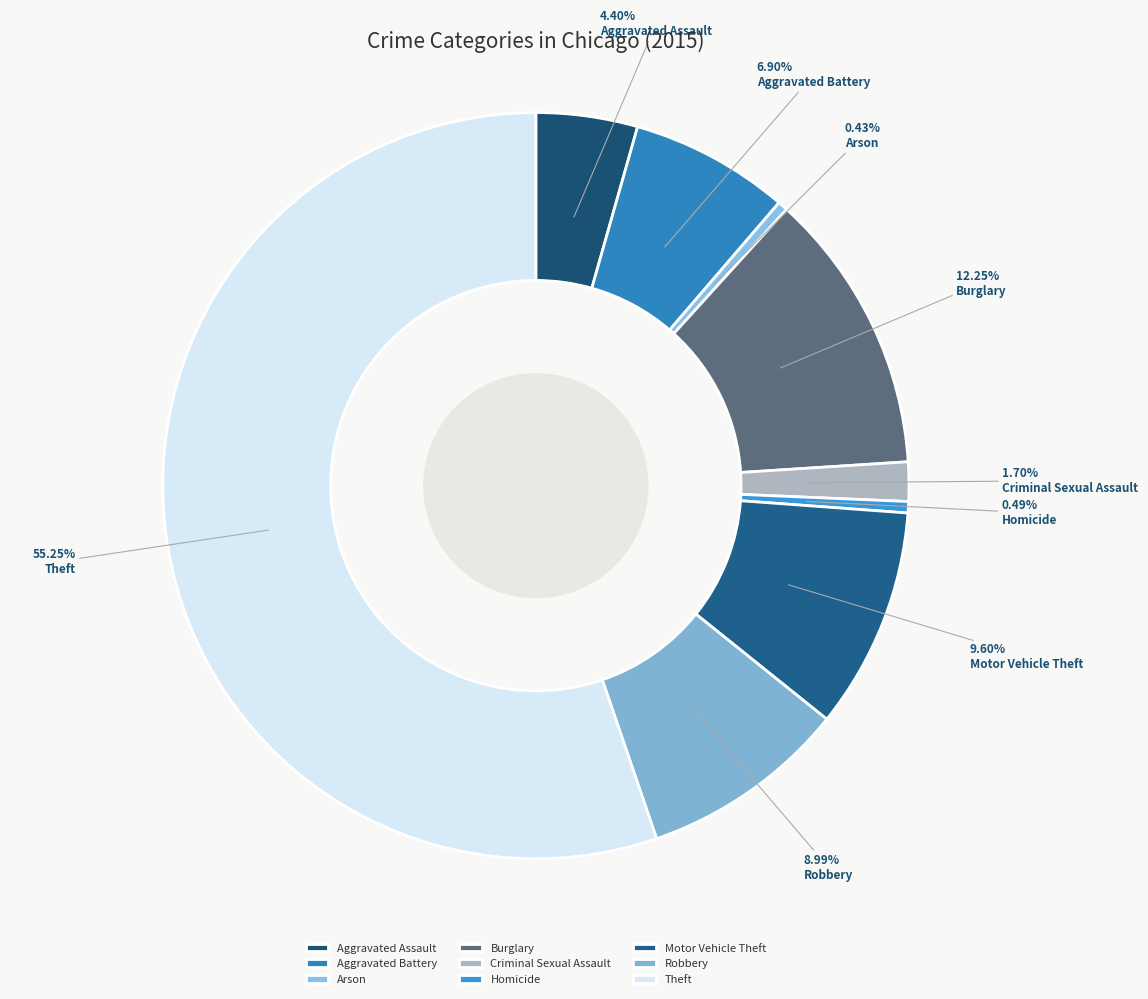

To the nearest percent, what is the combined percentage of Aggravated Assault and Homicide?

5%